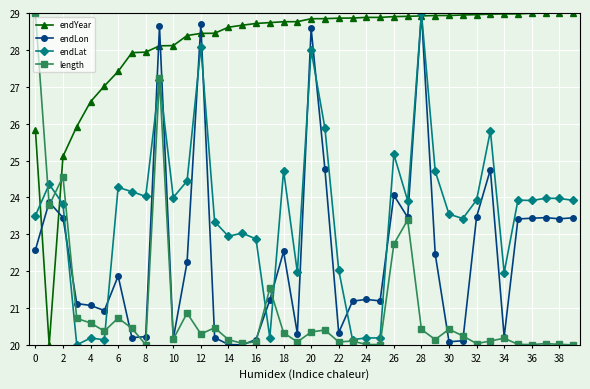

Which series has the largest total across all categories?

endYear